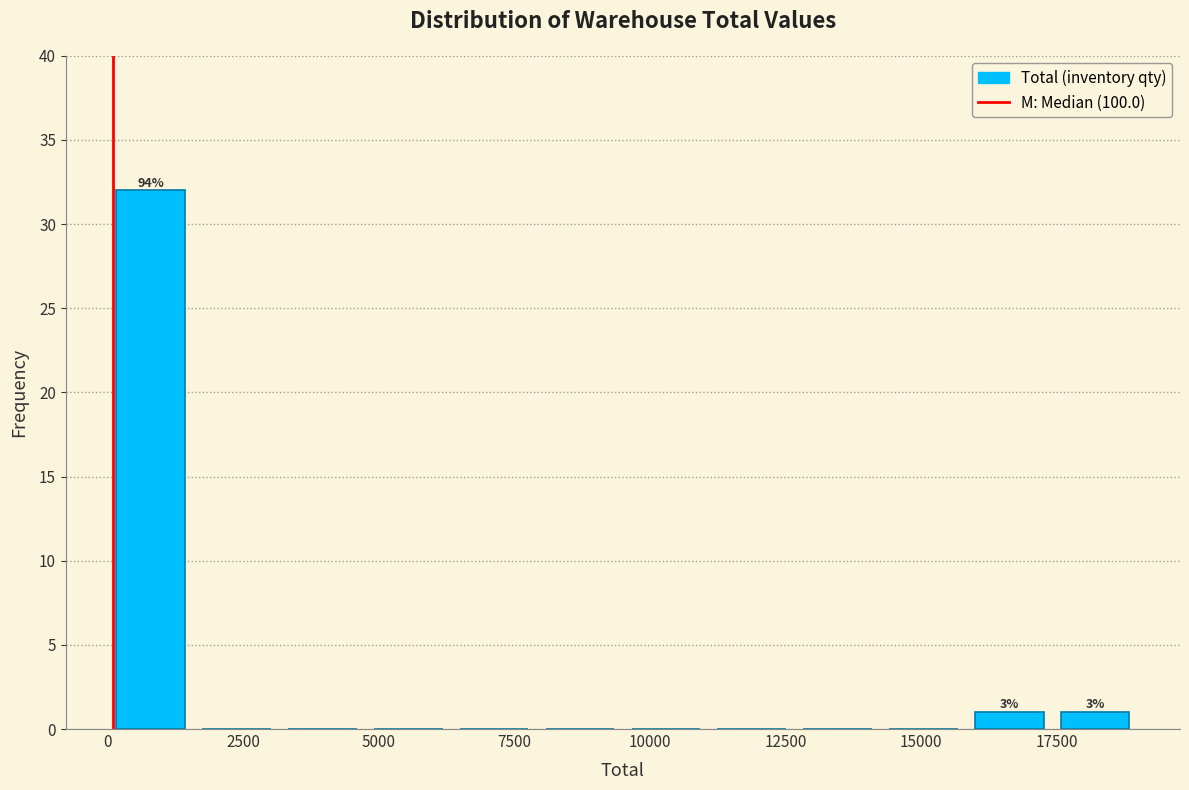

Around what value on the x-axis is the tallest bar? Give the approximate position of its centre, as read against the axis.

1000